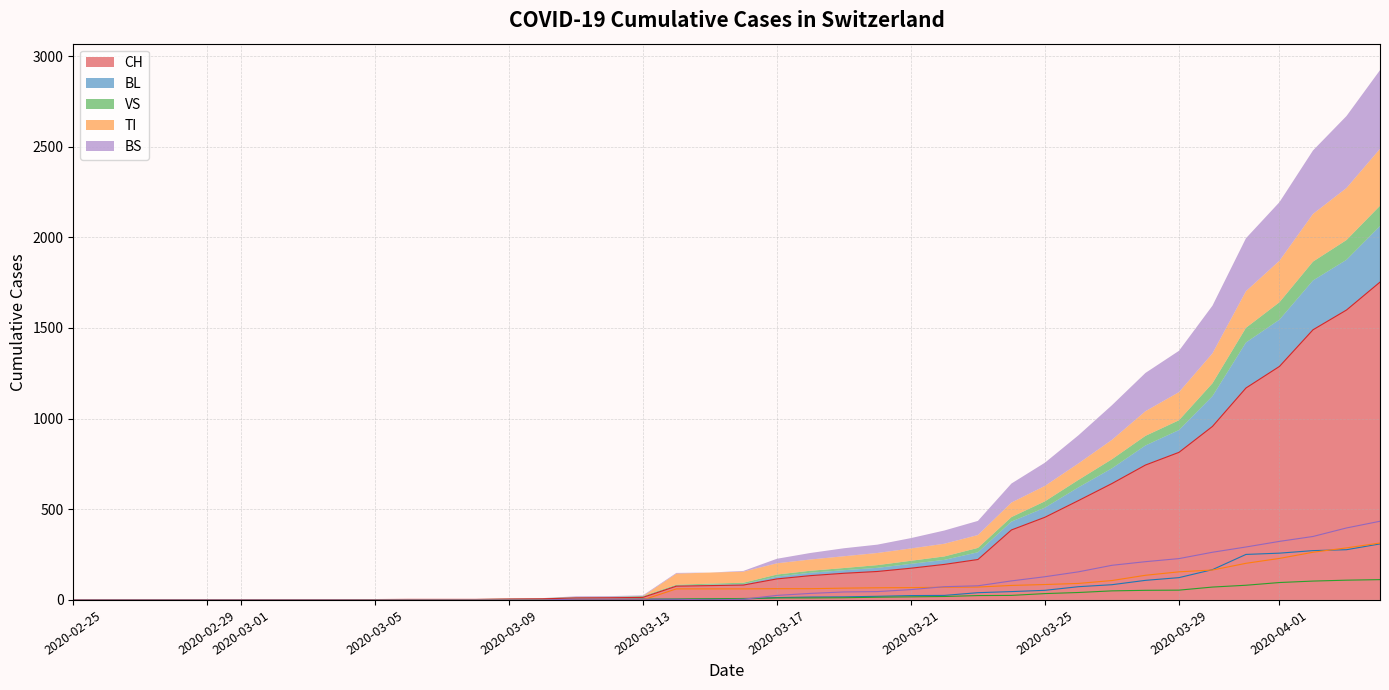

Rank the categories by BL value from highest to lowest.

2020-04-04, 2020-04-03, 2020-04-02, 2020-04-01, 2020-03-31, 2020-03-30, 2020-03-29, 2020-03-28, 2020-03-27, 2020-03-26, 2020-03-25, 2020-03-24, 2020-03-23, 2020-03-22, 2020-03-21, 2020-03-20, 2020-03-19, 2020-03-18, 2020-03-17, 2020-03-15, 2020-03-16, 2020-03-10, 2020-03-11, 2020-03-12, 2020-03-13, 2020-03-14, 2020-03-09, 2020-02-25, 2020-02-26, 2020-02-27, 2020-02-28, 2020-02-29, 2020-03-01, 2020-03-02, 2020-03-03, 2020-03-04, 2020-03-05, 2020-03-06, 2020-03-07, 2020-03-08